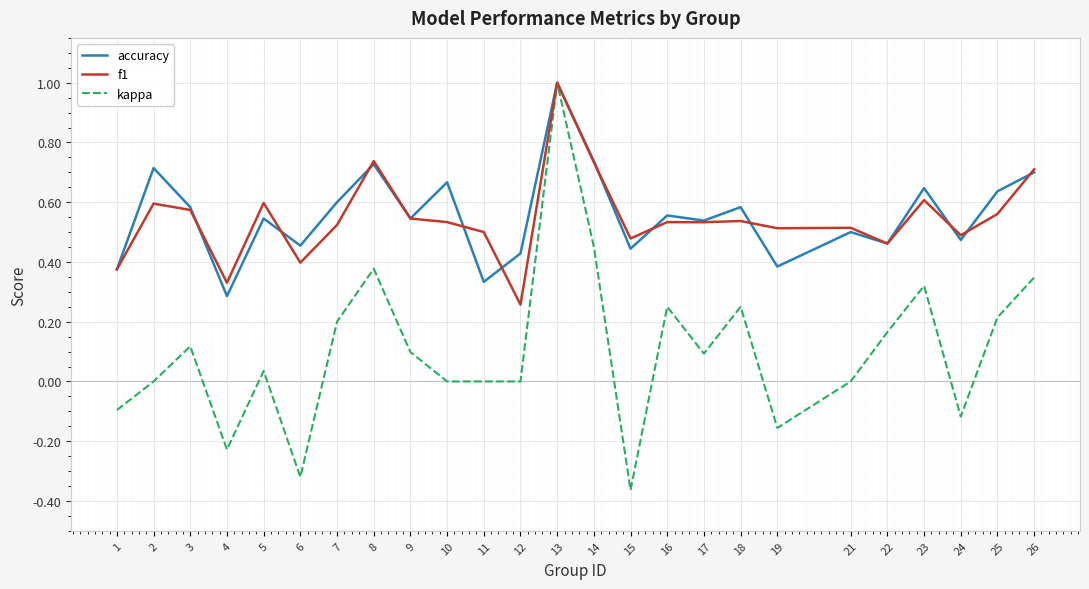

What is the sum of the f1 values at 23 and 14?

1.3